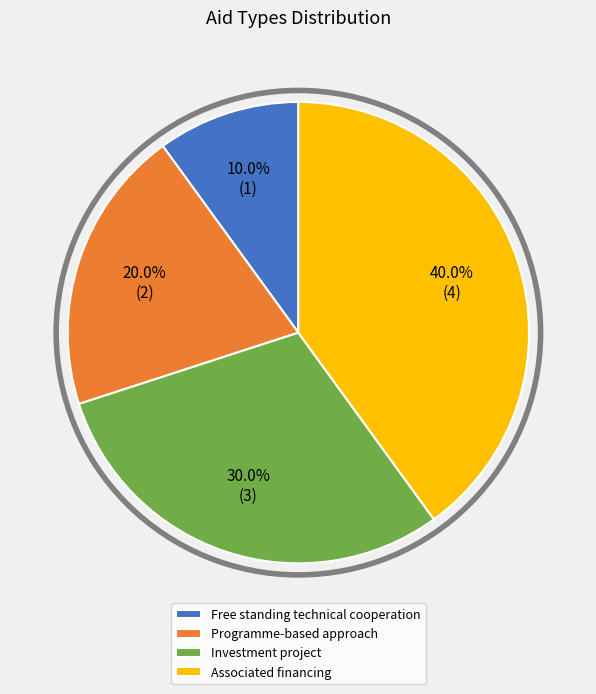

What portion of the pie excludes Programme-based approach?

80.0%